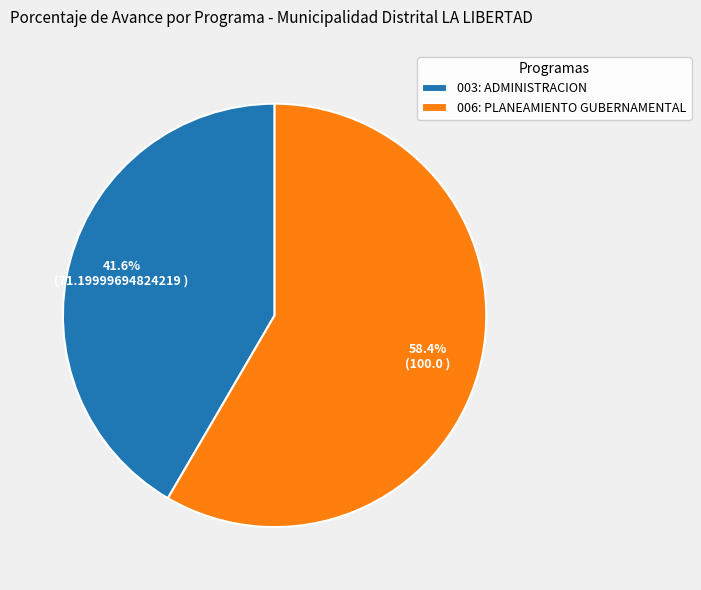

Do 003: ADMINISTRACION and 006: PLANEAMIENTO GUBERNAMENTAL together represent more than half of the pie?

Yes